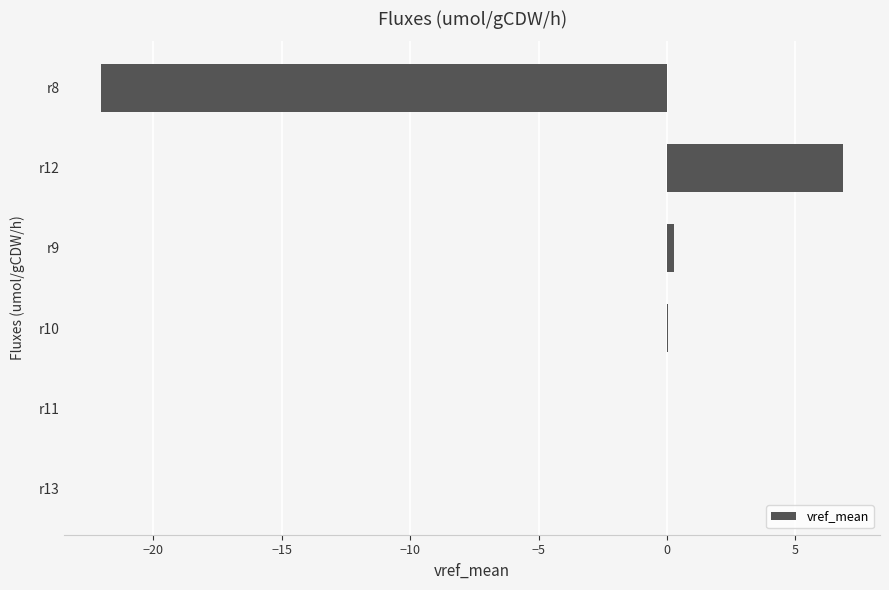

What is the maximum value shown in the chart?

6.8